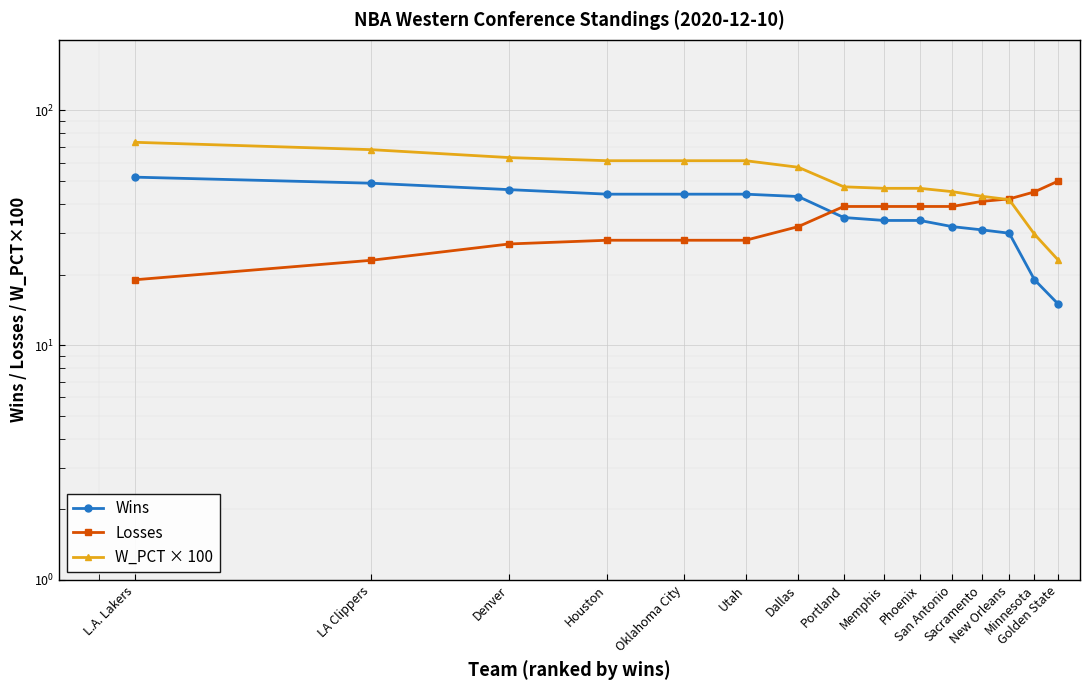

What position from the right is Portland?

8